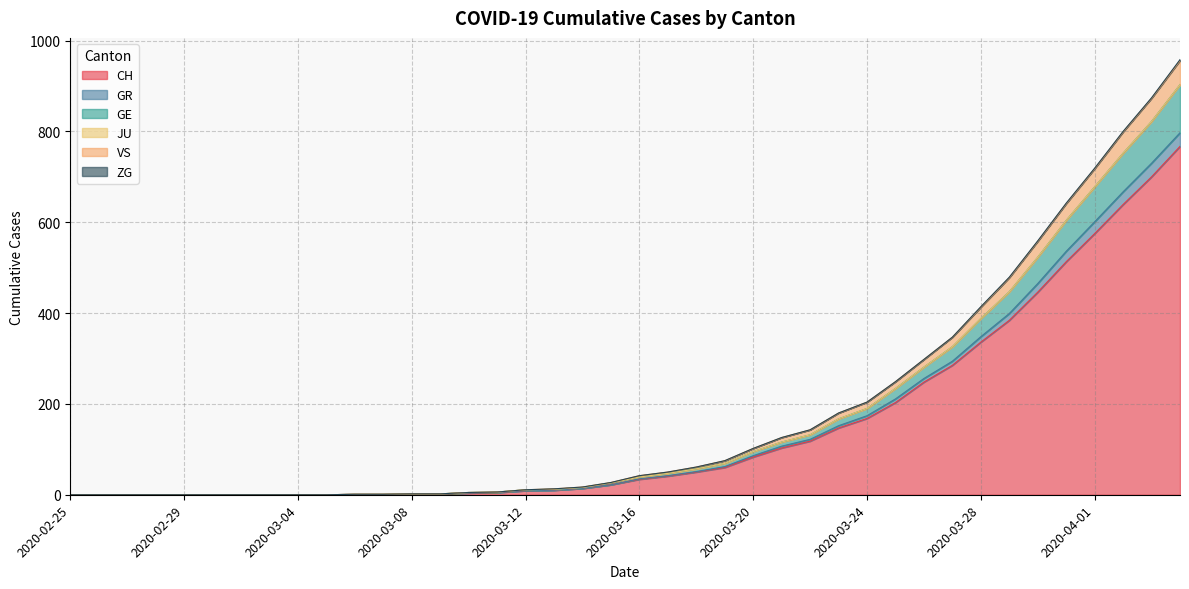

True or false: VS has a value of 0 at 2020-03-05.

True